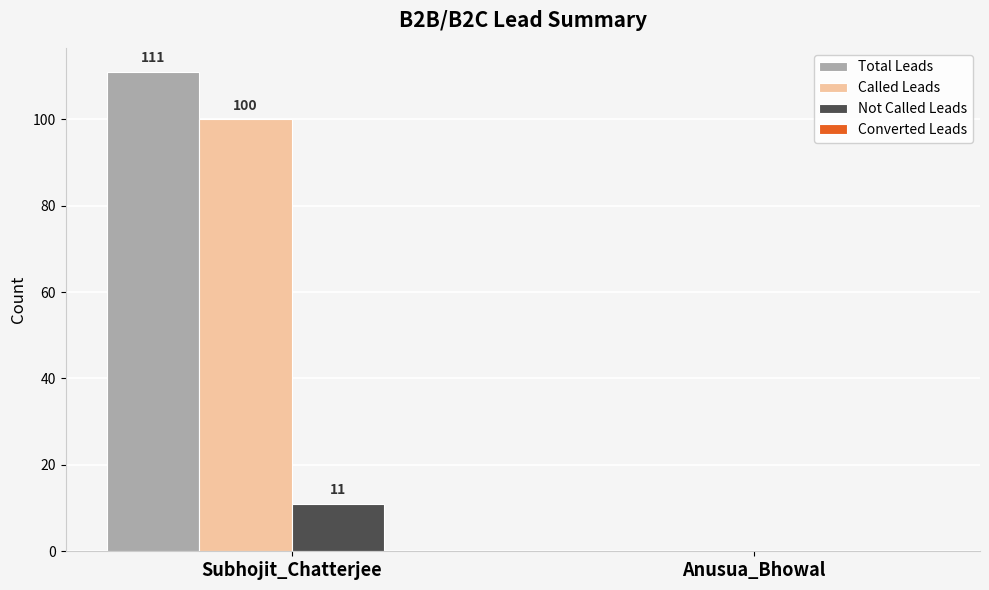

True or false: Called Leads has a value of 100 at Subhojit_Chatterjee.

True